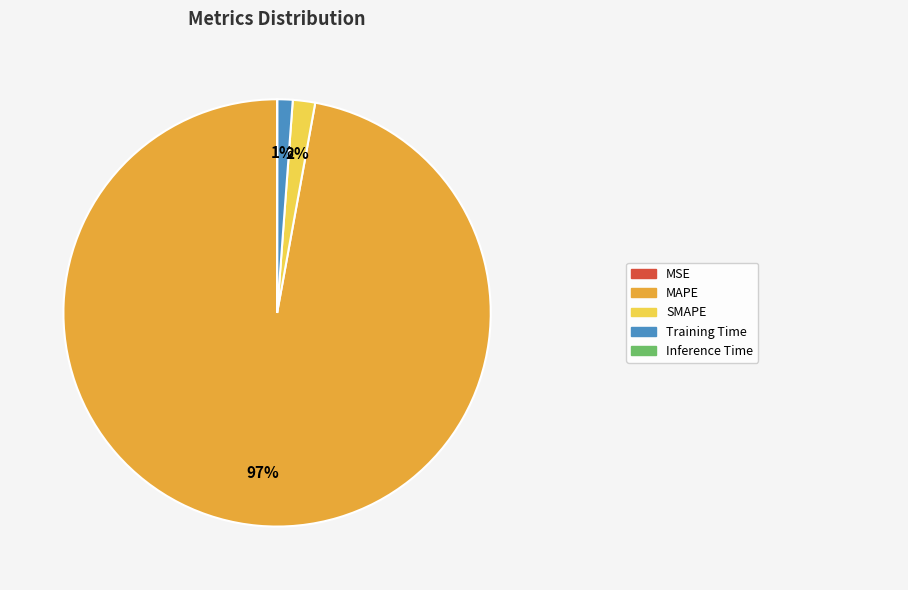

Is there a majority slice in this chart?

Yes